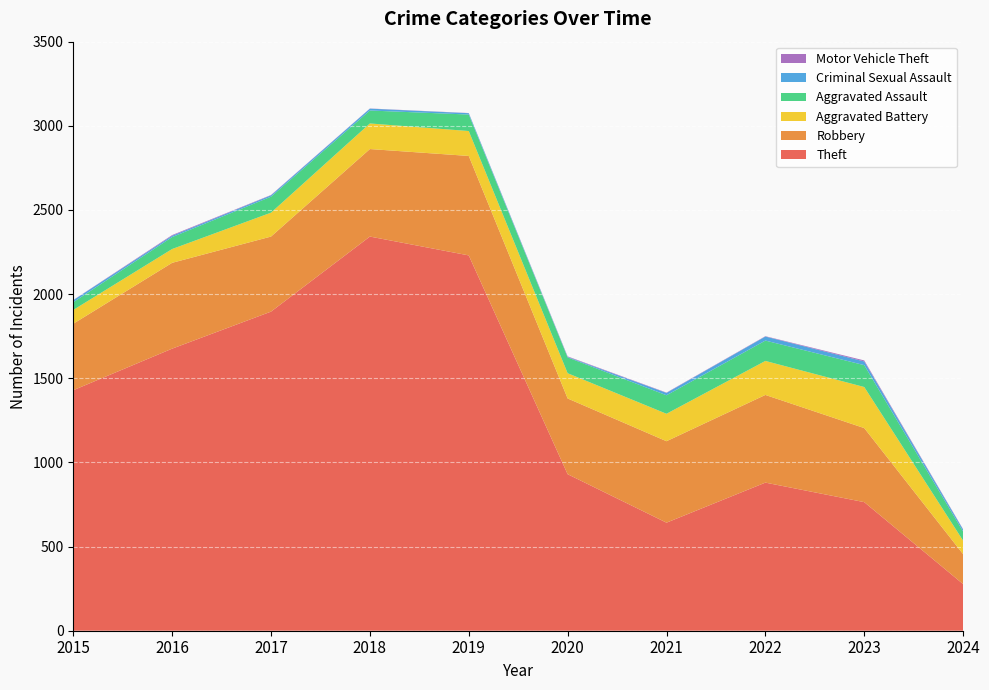

Reading left to right, what are all the values shown in this chart?

Theft: 1429	1676	1896	2342	2230	930	642	880	764	277
Robbery: 395	510	446	520	591	450	484	521	440	178
Aggravated Battery: 82	82	142	152	148	150	163	202	244	80
Aggravated Assault: 46	71	95	77	98	94	110	121	130	54
Criminal Sexual Assault: 12	8	8	11	8	3	14	24	22	12
Motor Vehicle Theft: 1	4	2	1	1	3	2	2	6	2